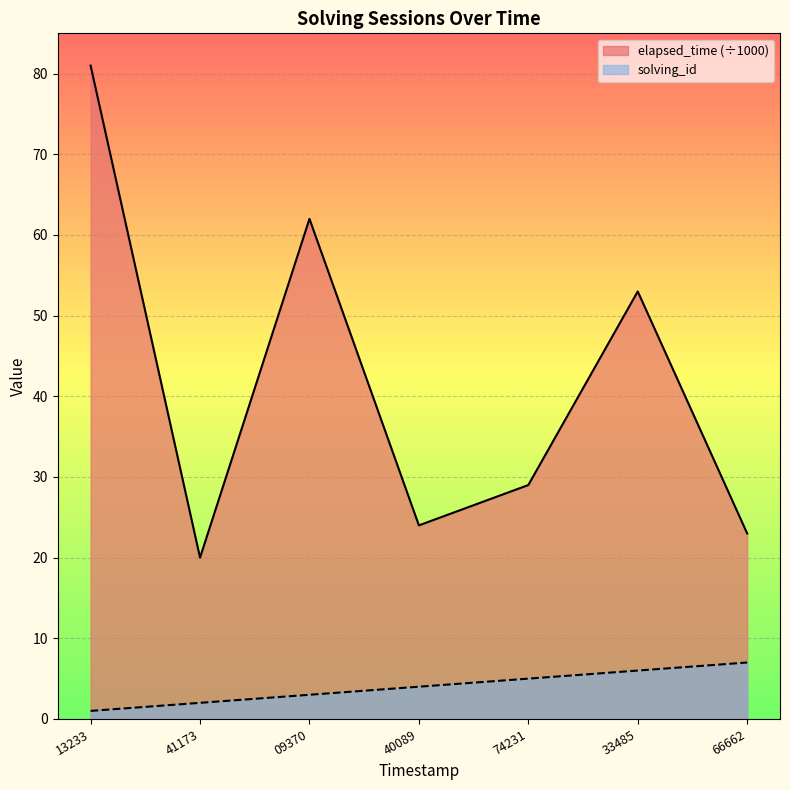

Rank the series by their average value, from lowest to highest.

solving_id, elapsed_time (÷1000)